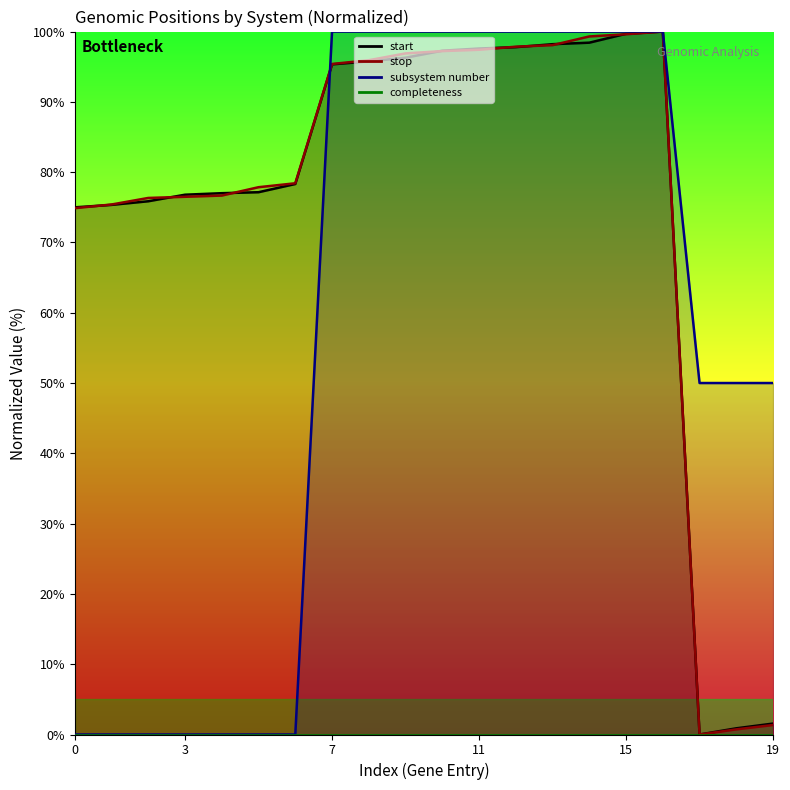

Count the subsystem number values in the range 0 to 100.

20